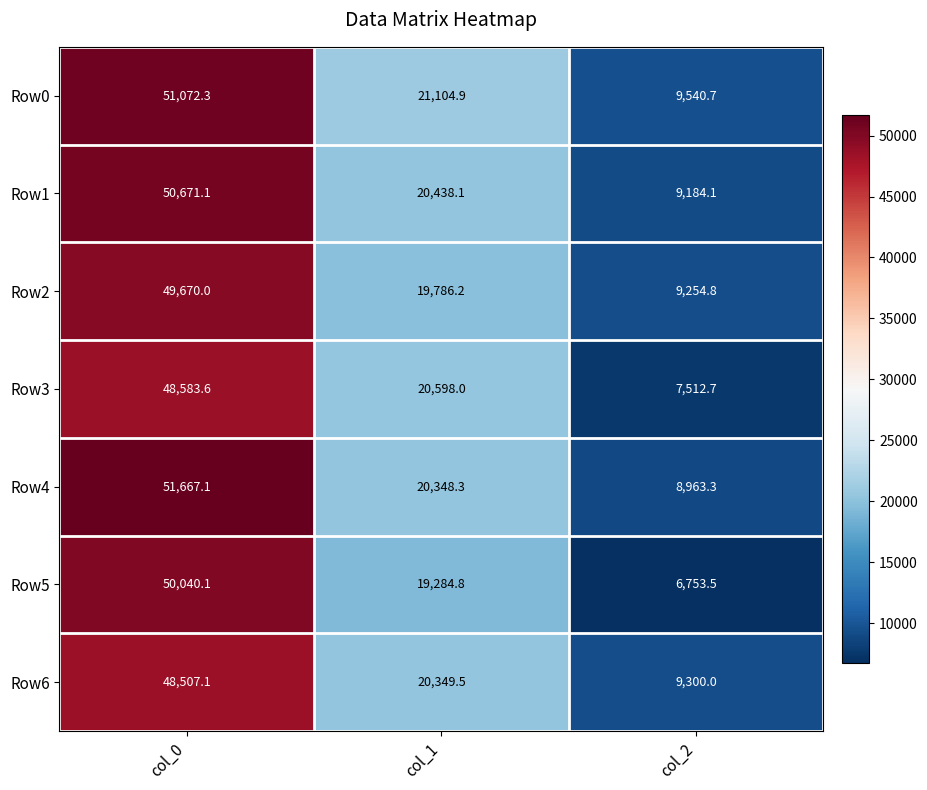

Between col_0 and col_2, which series saw the biggest shift?

Row5